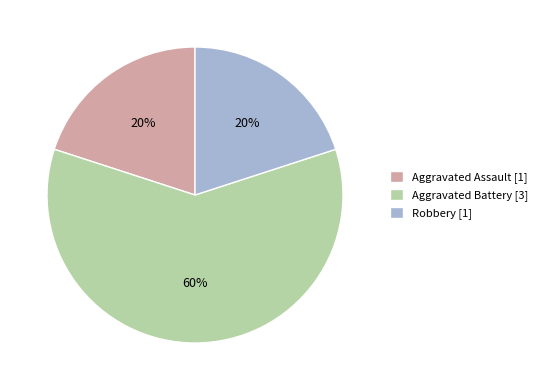

How many segments does this pie chart have?

3